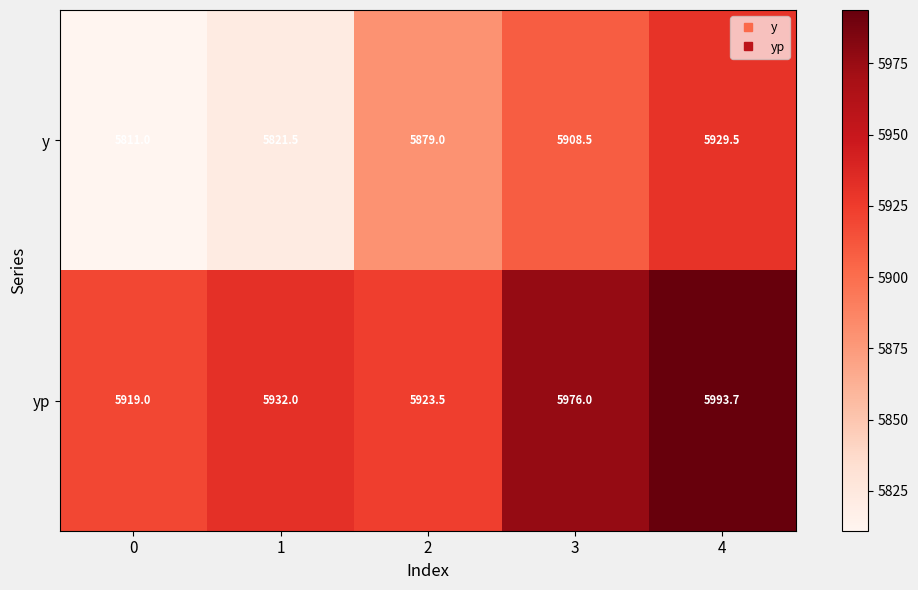

Rank the series by their maximum value, from highest to lowest.

yp, y